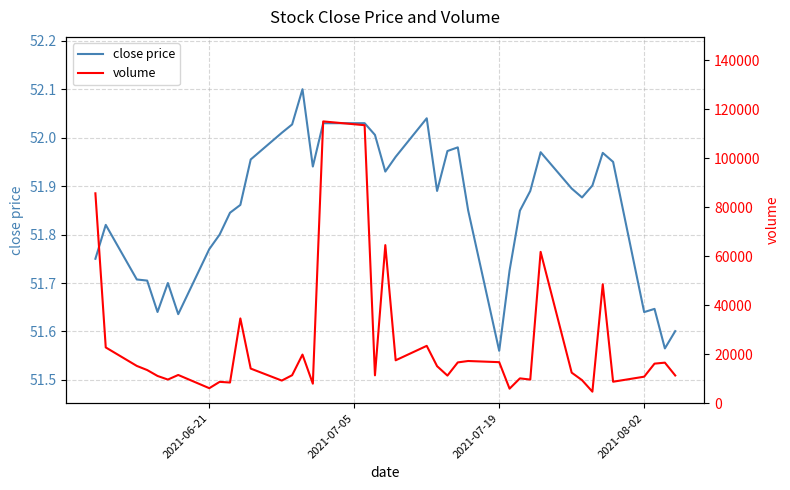

In volume, how many points are higher than both neighbors (excluding endpoints)?

12